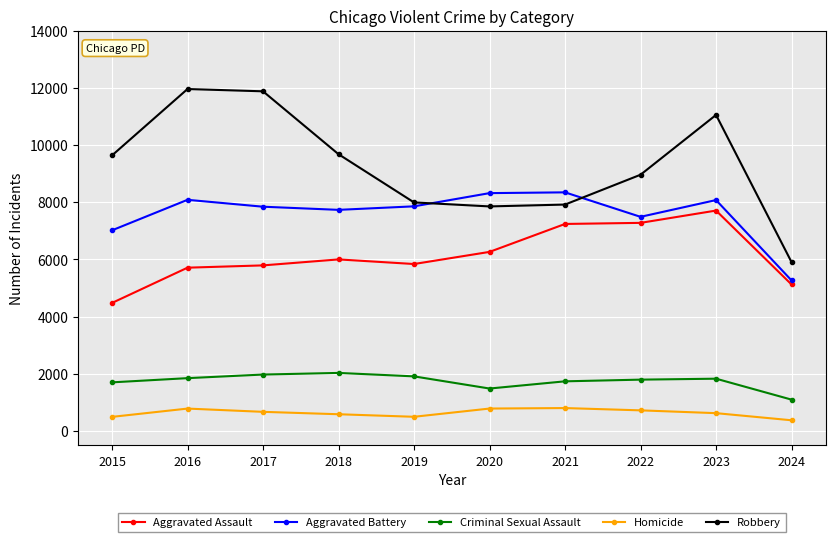

What is the smallest value displayed?

377